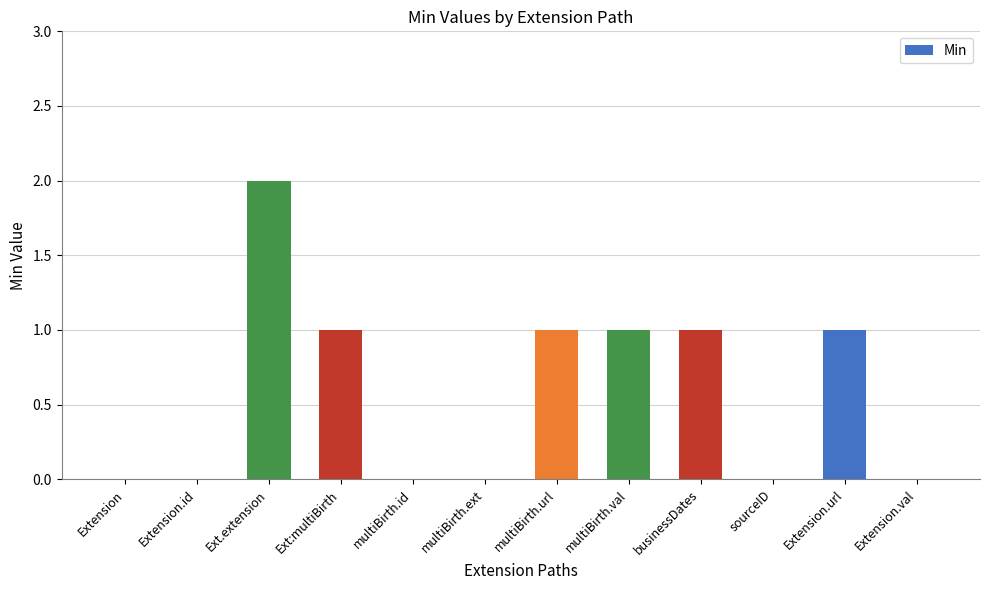

At which label does the data first exceed 1?

Ext.extension